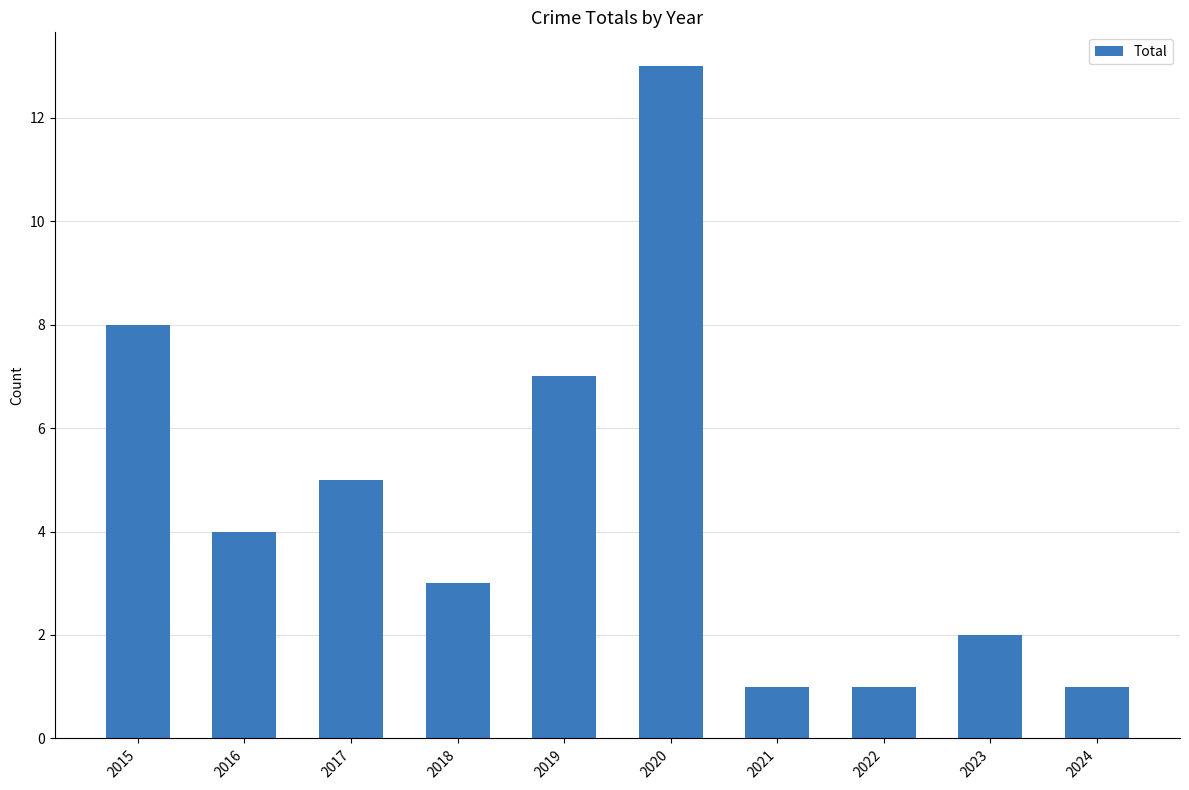

Where does the data first go above 4?

2015